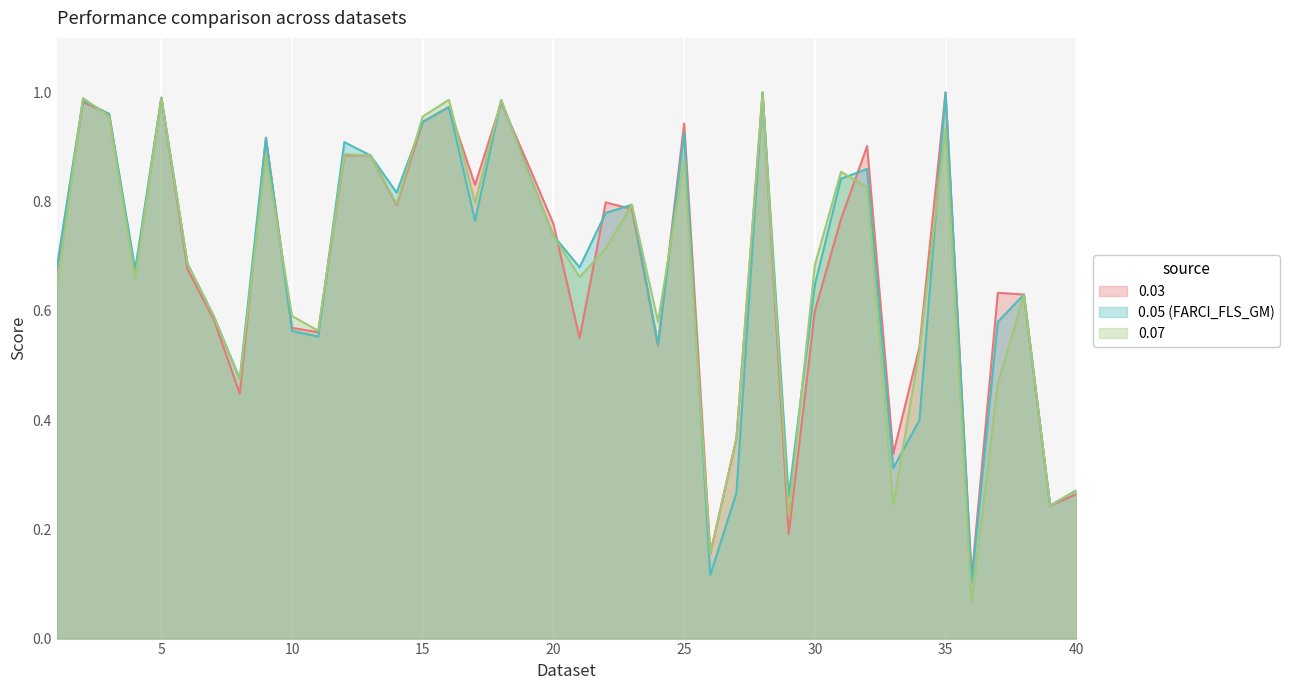

What is the total value across all series at 15?

2.8